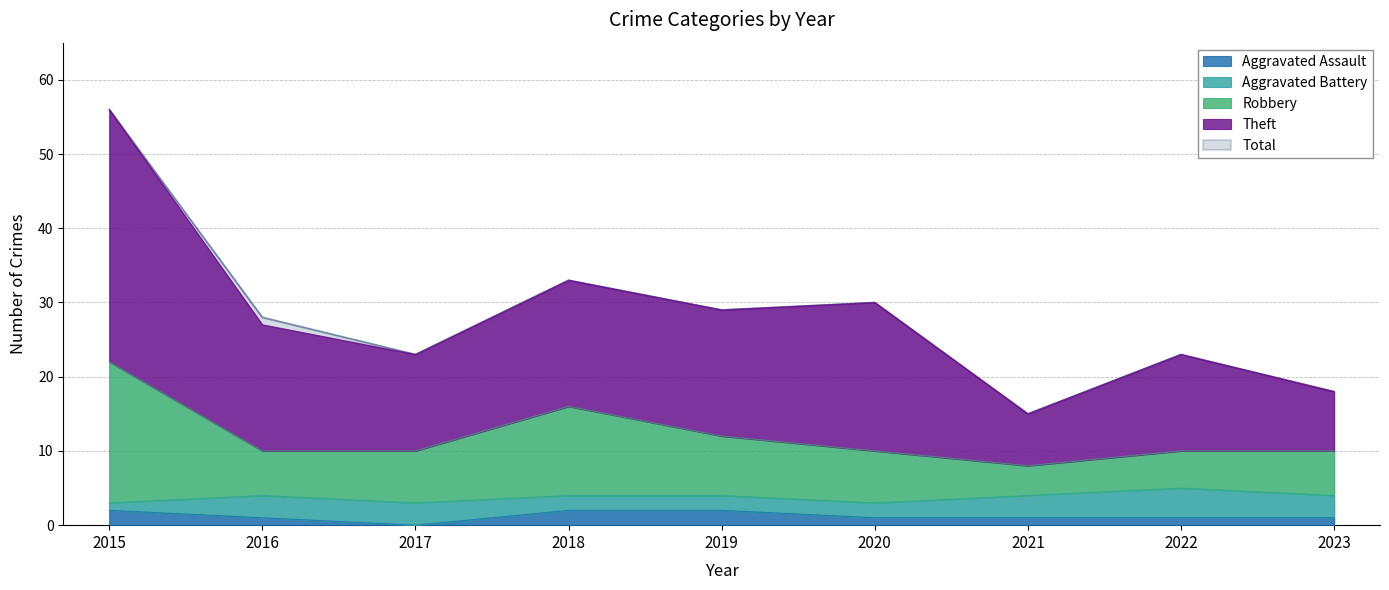

What is the difference between the second highest and second lowest values in the Total series?

15